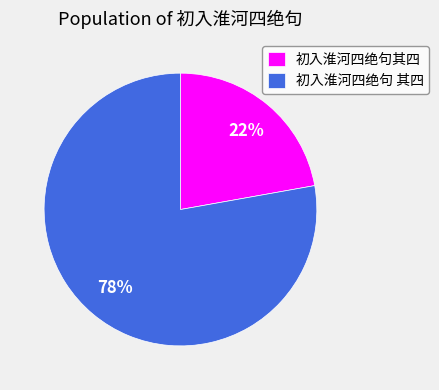

Which has a higher value, 初入淮河四绝句 其四 or 初入淮河四绝句其四?

初入淮河四绝句 其四